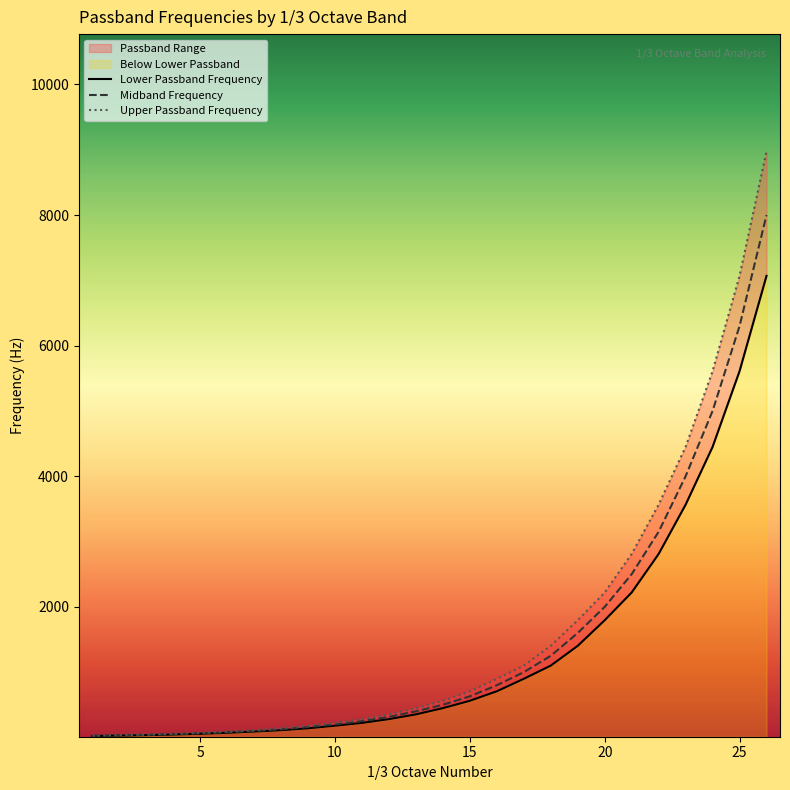

What is the greatest value displayed?

8976.1